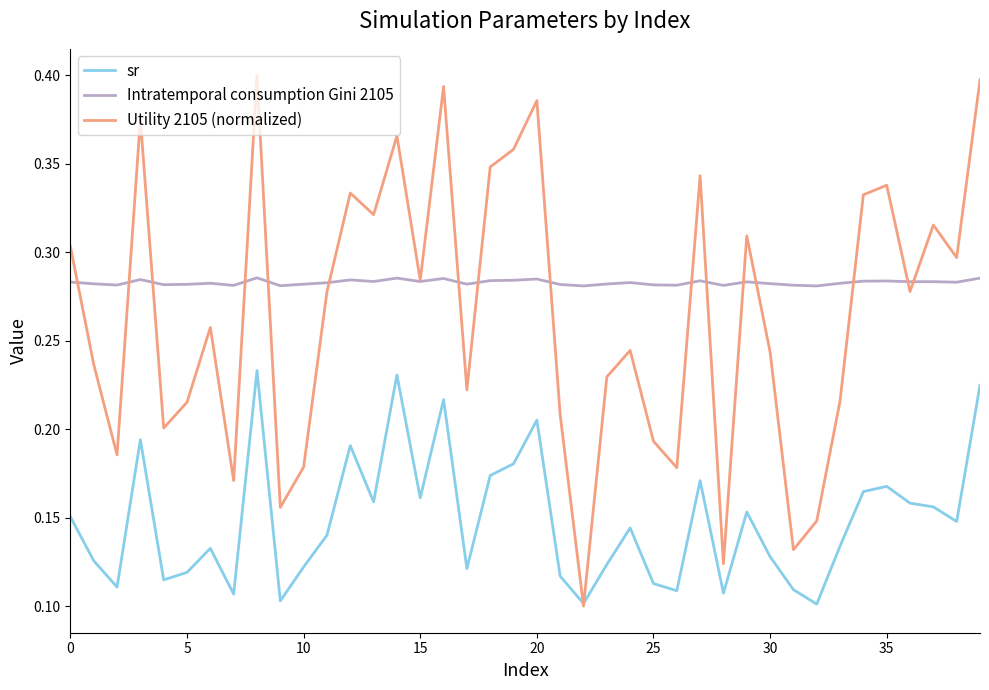

List the series in order of their peak value, lowest first.

sr, Intratemporal consumption Gini 2105, Utility 2105 (normalized)